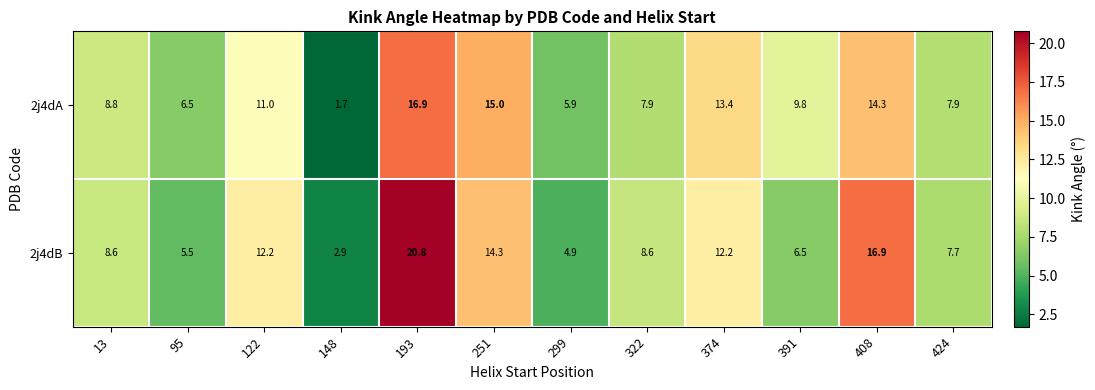

At which category is the sum across all series the highest?

193